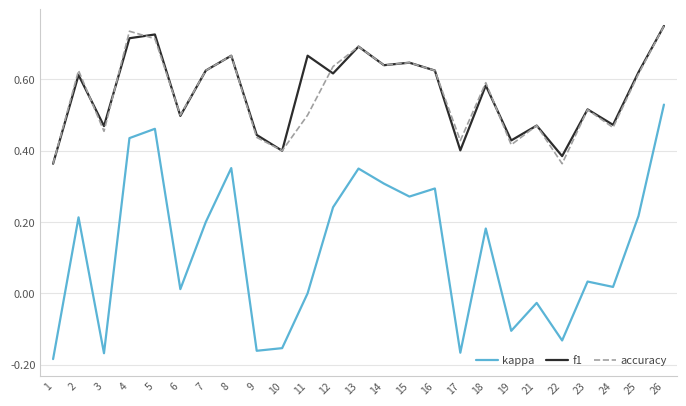

Which category has the highest value in the accuracy series?

26